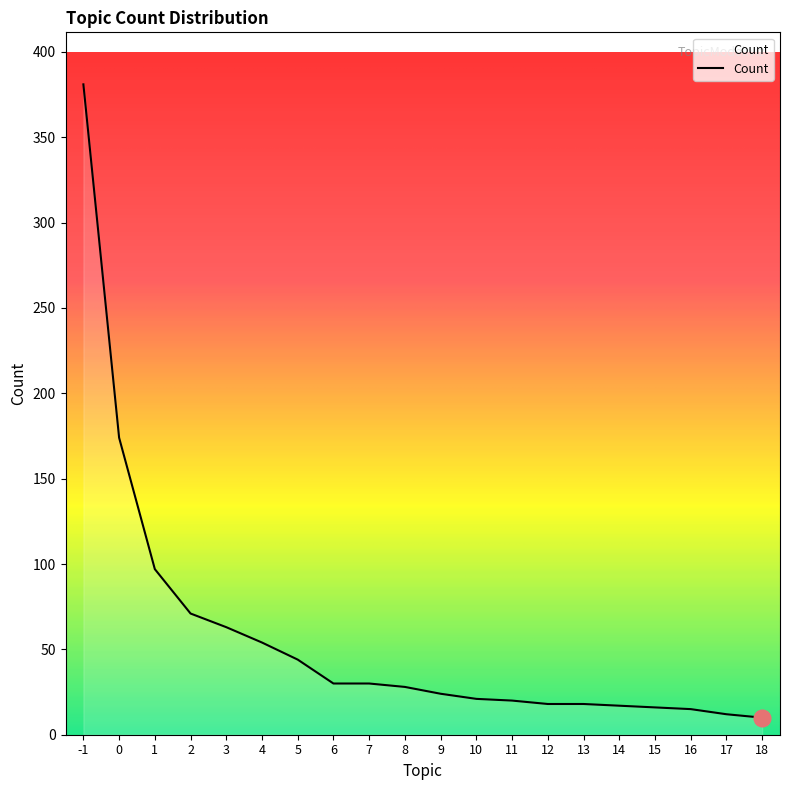

How many lines are shown in the chart?

1